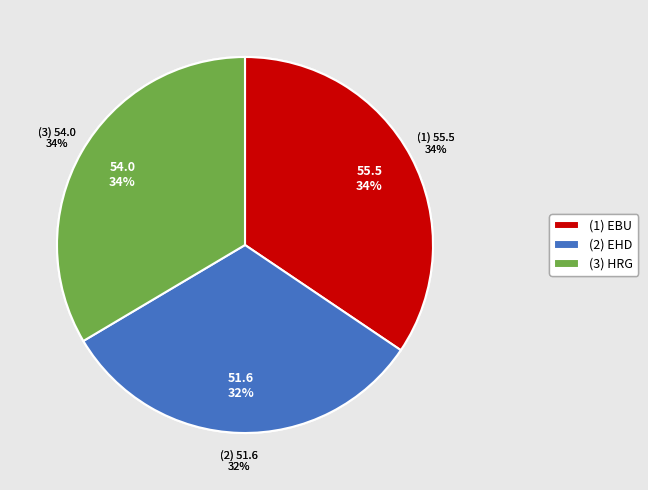

How many slices are in this pie chart?

3